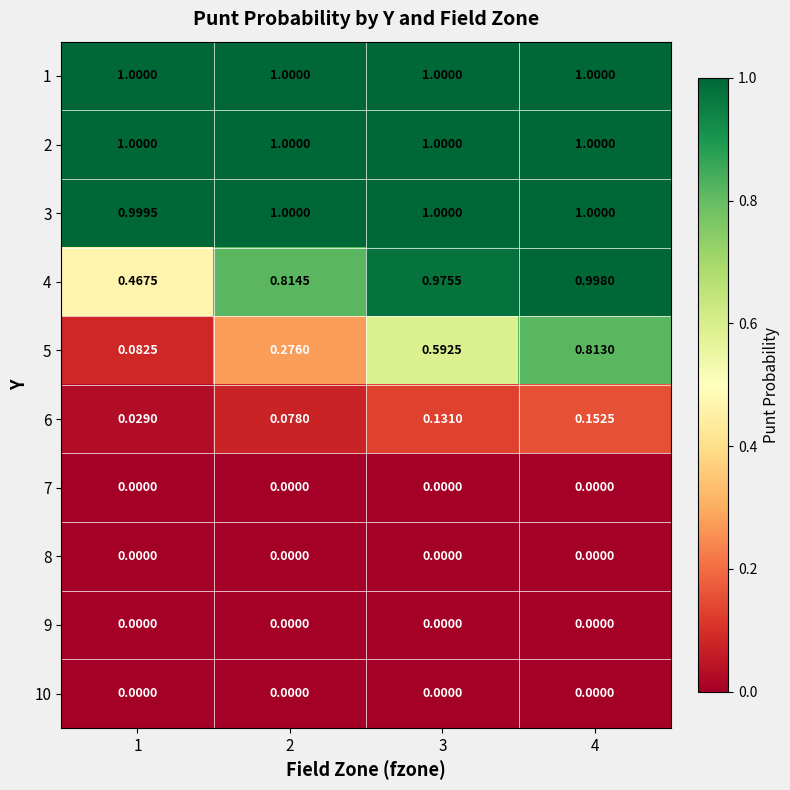

What is the total value across all series at 2?

4.2